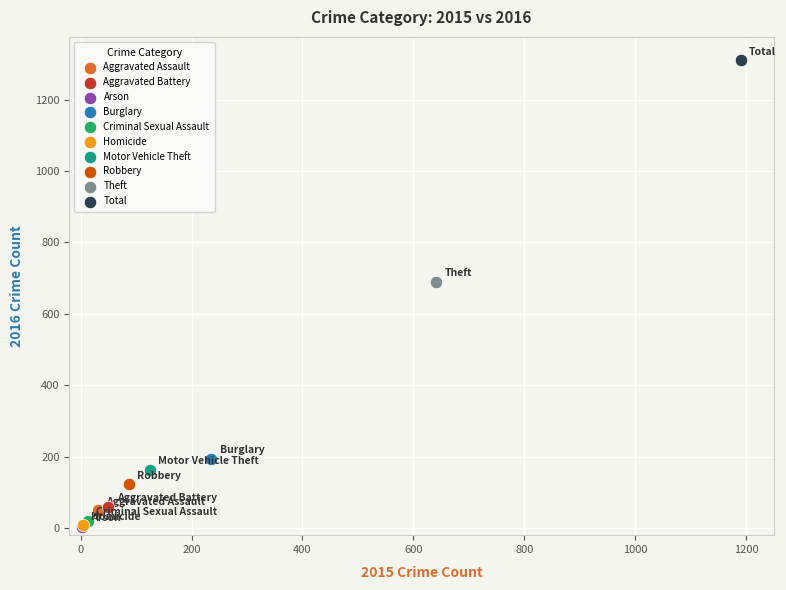

What are all the series names shown in the legend?

Aggravated Assault, Aggravated Battery, Arson, Burglary, Criminal Sexual Assault, Homicide, Motor Vehicle Theft, Robbery, Theft, Total